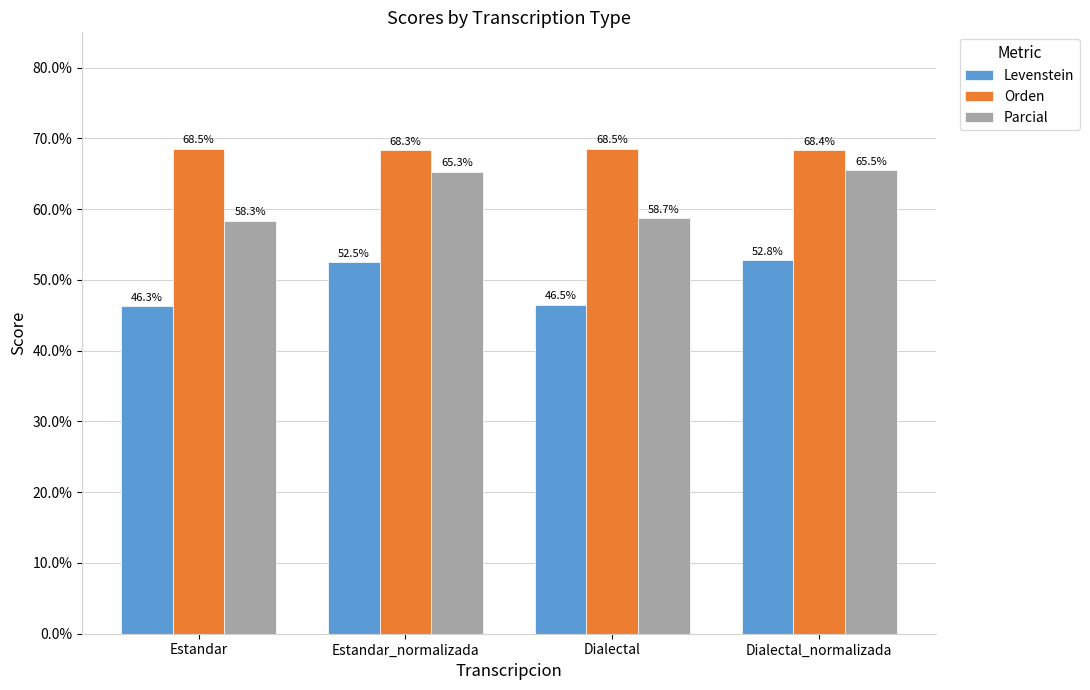

What is the label of the 2nd bar from the left?

Estandar_normalizada